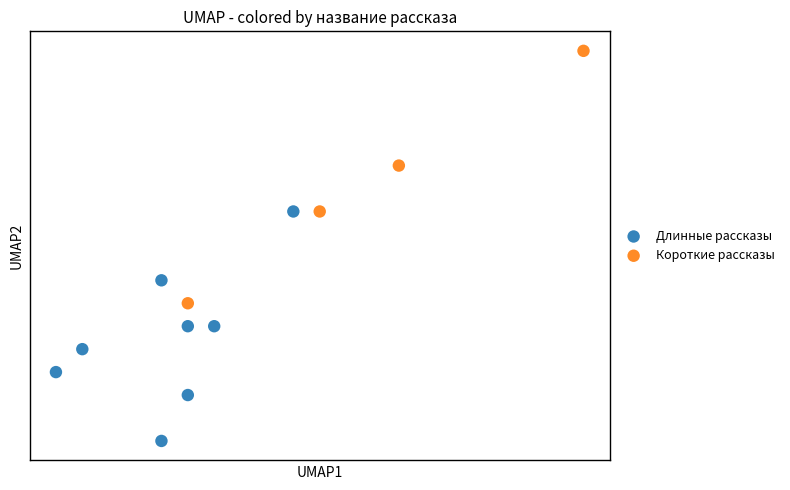

What are all the series names shown in the legend?

Длинные рассказы, Короткие рассказы